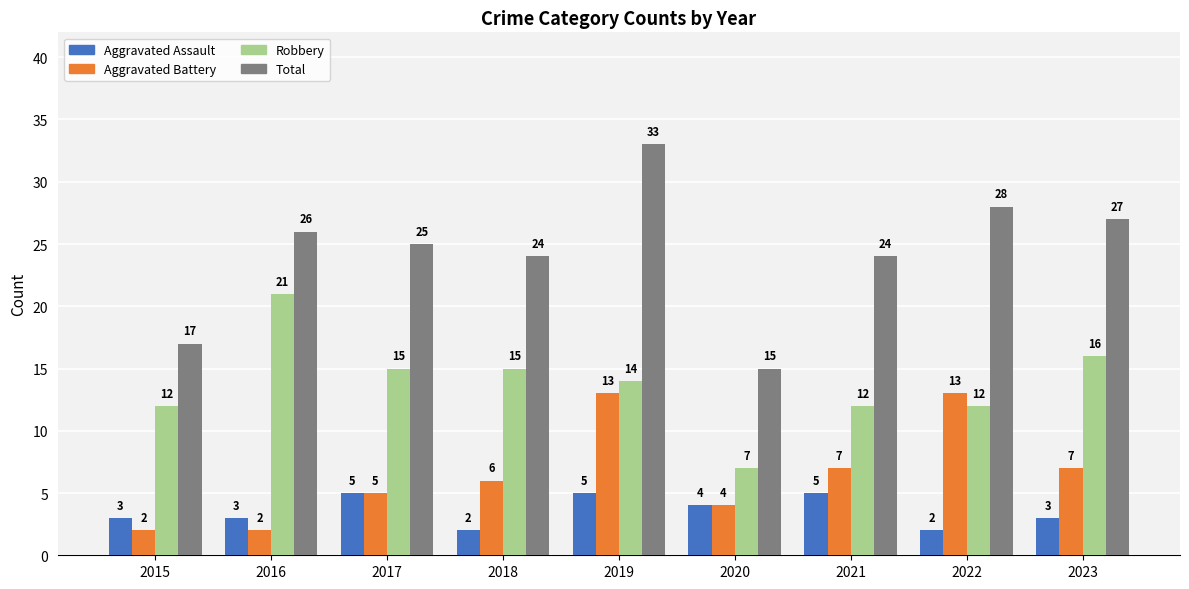

Reading left to right, transcribe all the data shown in this chart.

Aggravated Assault: 2015=3	2016=3	2017=5	2018=2	2019=5	2020=4	2021=5	2022=2	2023=3
Aggravated Battery: 2015=2	2016=2	2017=5	2018=6	2019=13	2020=4	2021=7	2022=13	2023=7
Robbery: 2015=12	2016=21	2017=15	2018=15	2019=14	2020=7	2021=12	2022=12	2023=16
Total: 2015=17	2016=26	2017=25	2018=24	2019=33	2020=15	2021=24	2022=28	2023=27